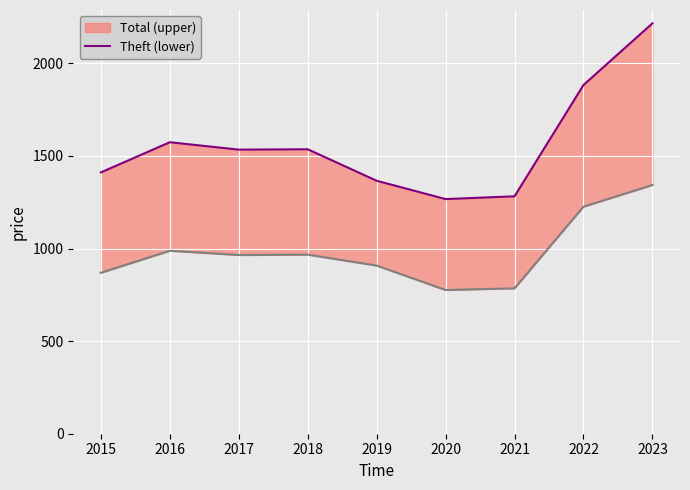

Reading right to left, list all the values displayed in this chart.

Total-0: 2216	1883	1282	1267	1366	1536	1534	1574	1411
Theft-0: 1343	1226	785	776	908	967	965	988	869